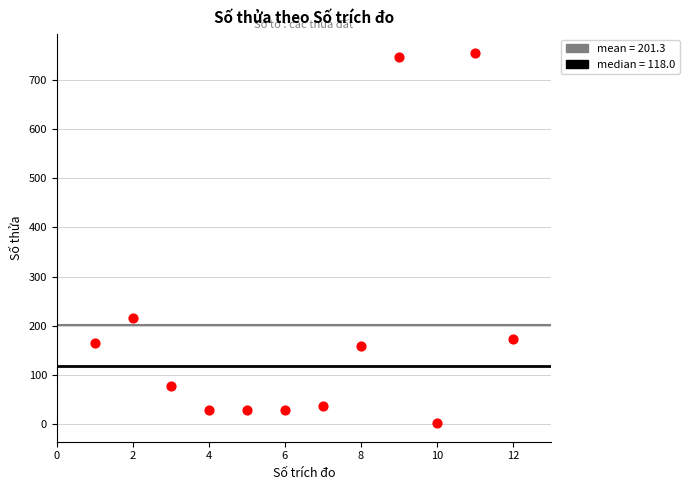

What Y value in the scatter plot is closest to 378?

215